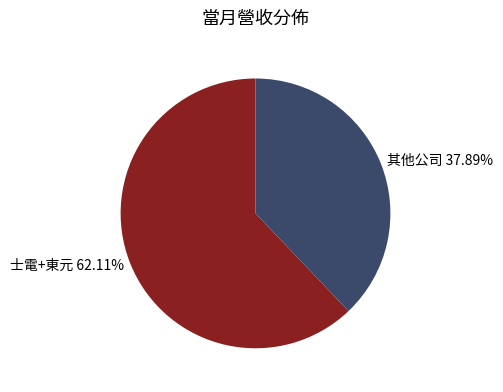

Approximately how many times larger is the value at 士電+東元 62.11% compared to 其他公司 37.89%?

1.6